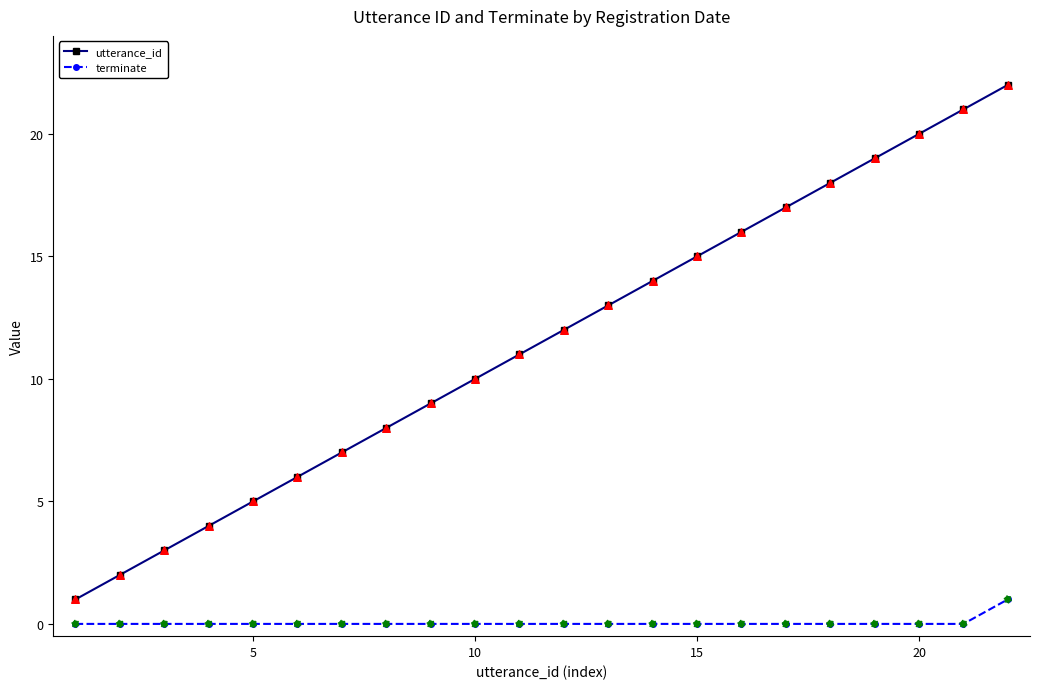

Which series has the largest range (max minus min)?

utterance_id